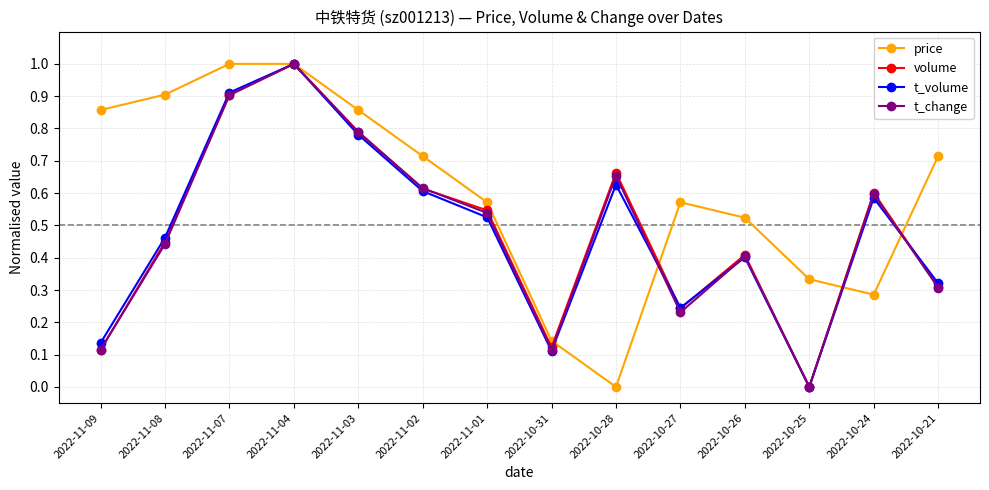

What position from the left is 2022-10-21?

14